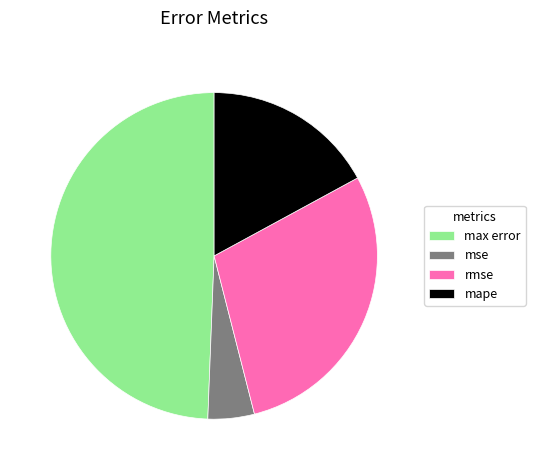

How many slices are in this pie chart?

4